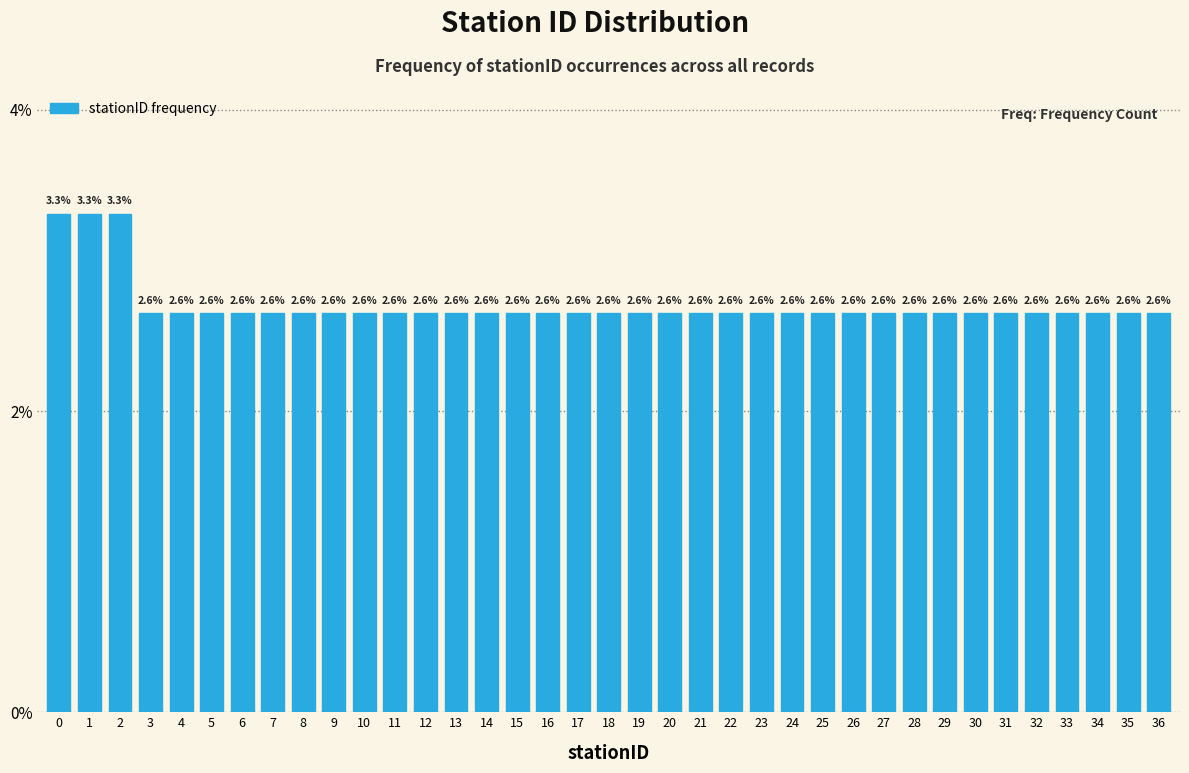

Reading left to right, transcribe all the data shown in this chart.

3.3	3.3	3.3	2.6	2.6	2.6	2.6	2.6	2.6	2.6	2.6	2.6	2.6	2.6	2.6	2.6	2.6	2.6	2.6	2.6	2.6	2.6	2.6	2.6	2.6	2.6	2.6	2.6	2.6	2.6	2.6	2.6	2.6	2.6	2.6	2.6	2.6